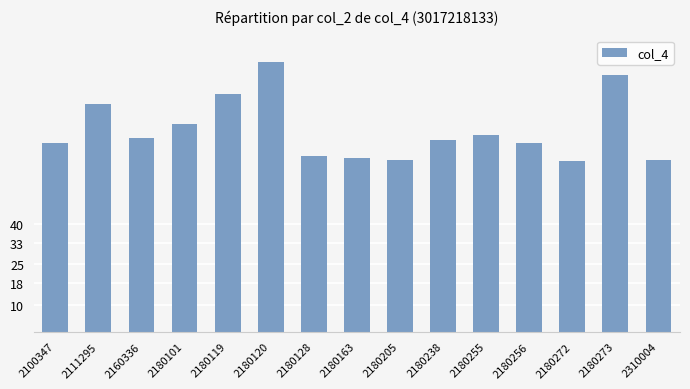

Which label corresponds to the largest value in the chart?

2180120